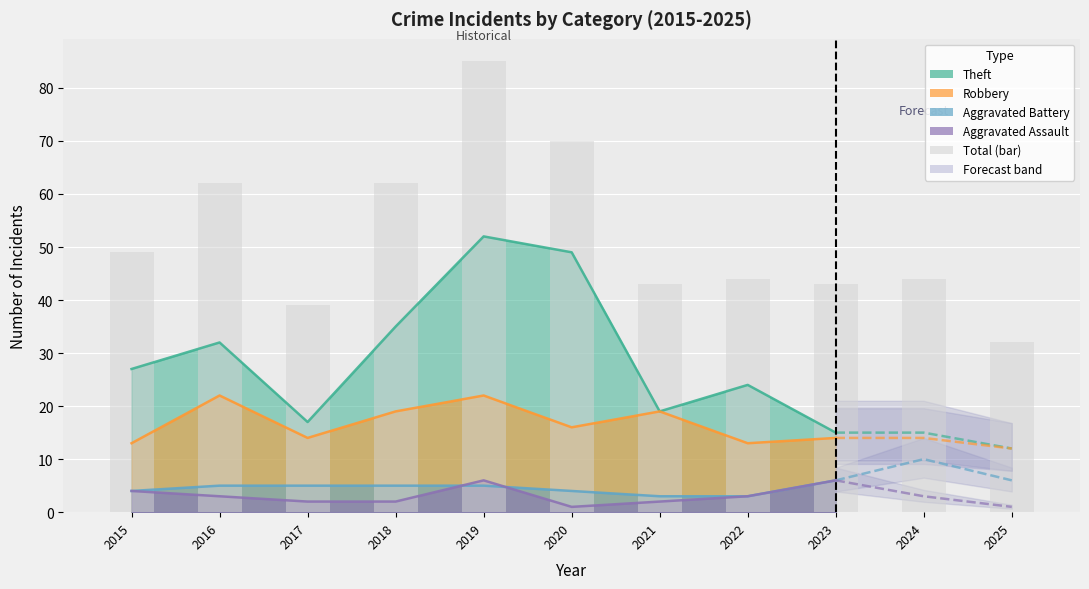

What is the average value?

52